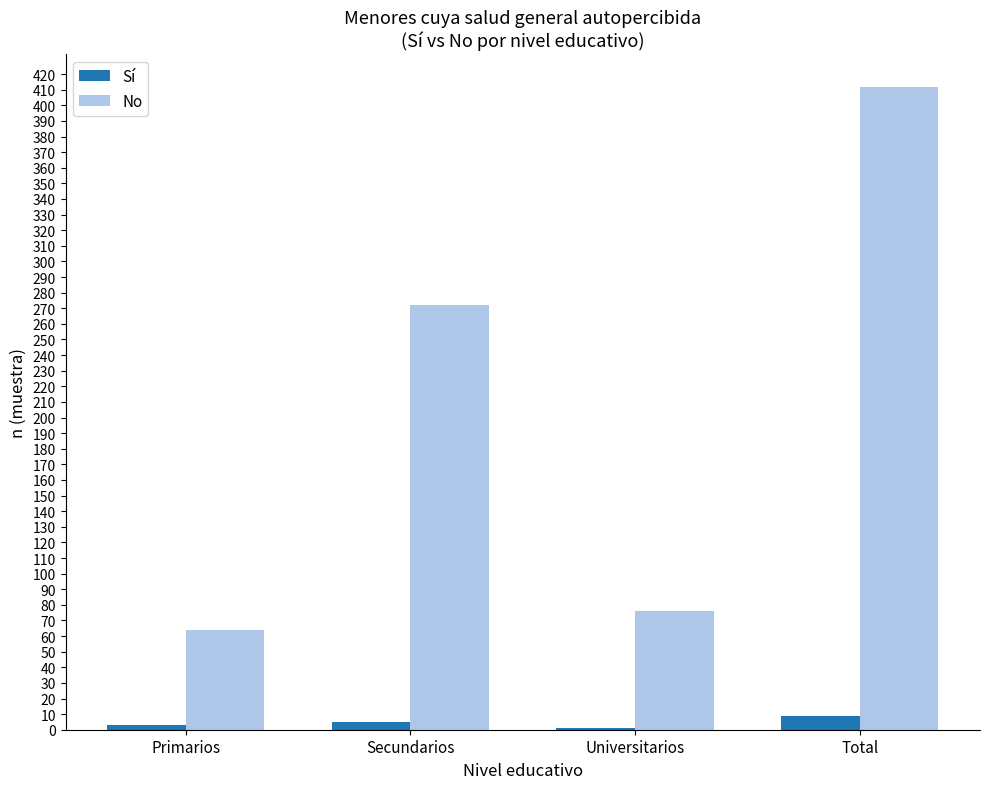

What is the greatest value displayed?

412